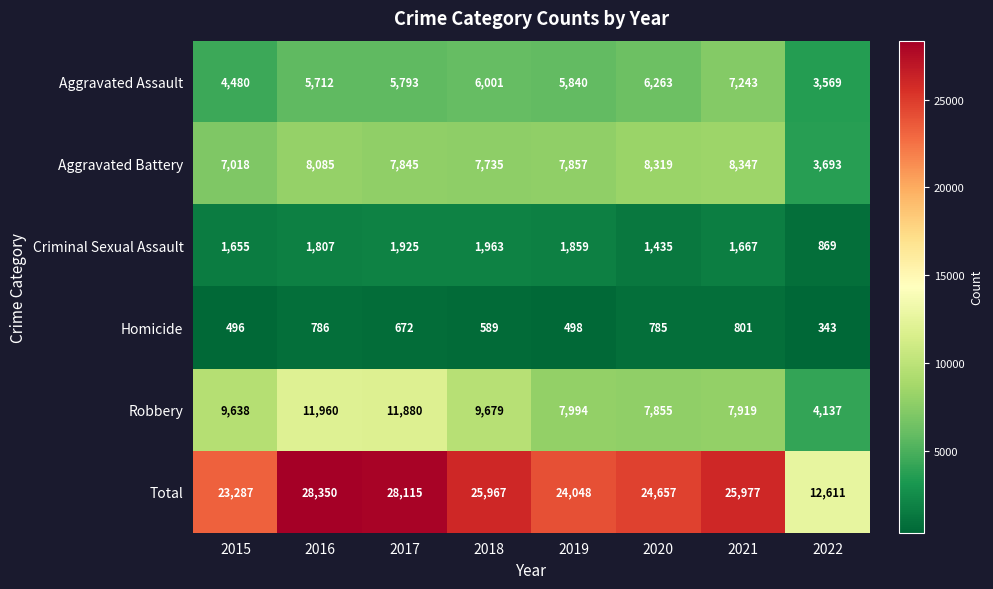

What is the greatest value displayed?

28350